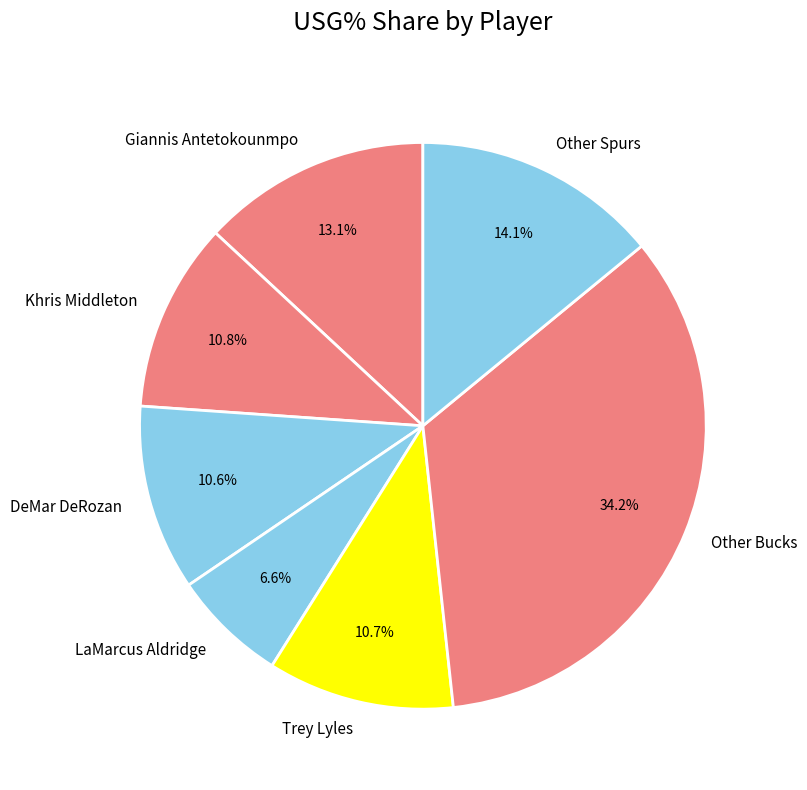

Is Giannis Antetokounmpo the majority of the pie?

No